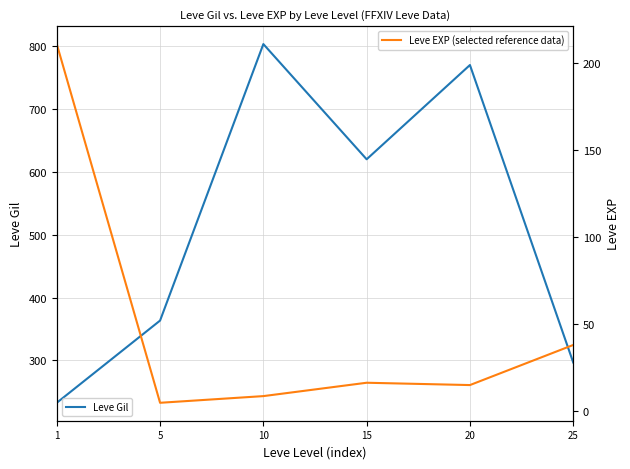

In Leve EXP, how many points are higher than both neighbors (excluding endpoints)?

1